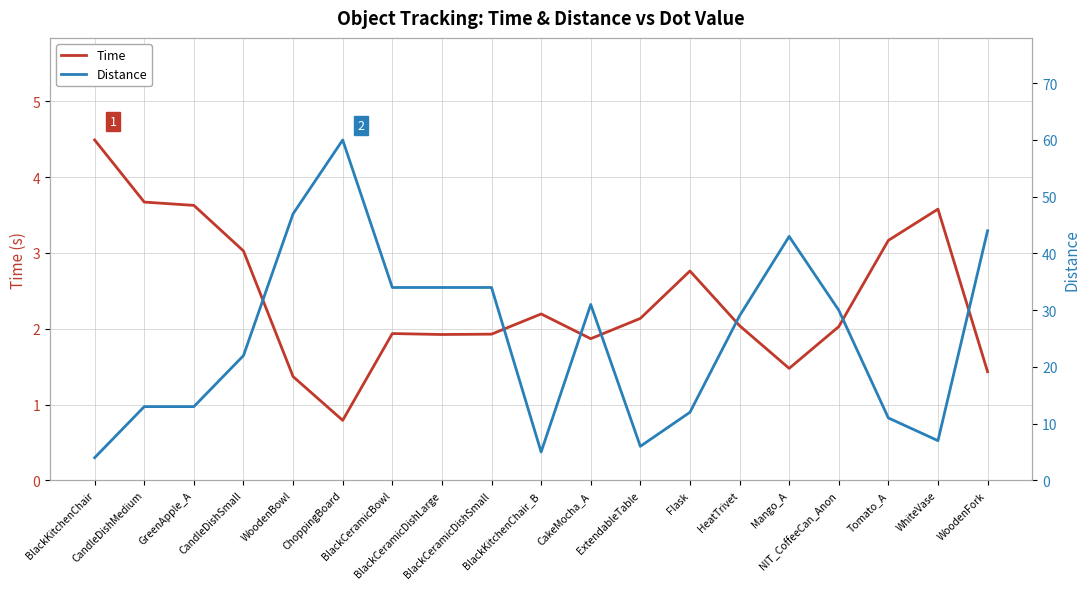

Does the chart have visible grid lines?

Yes